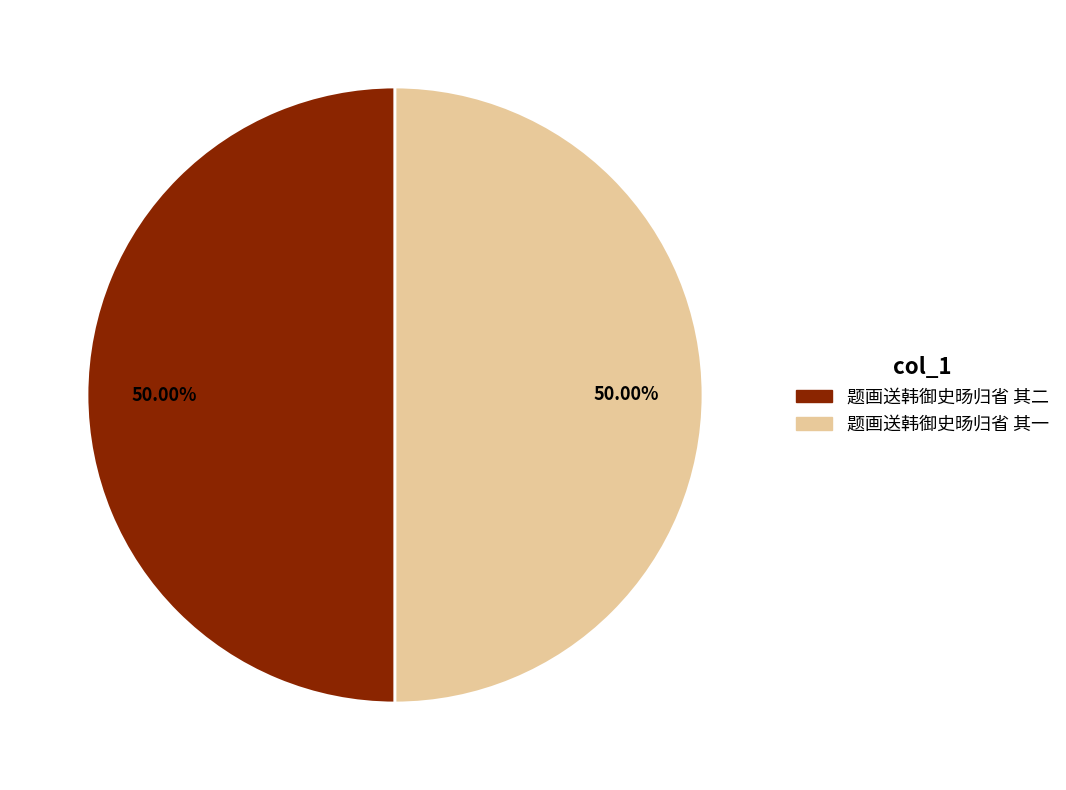

How many segments does this pie chart have?

2